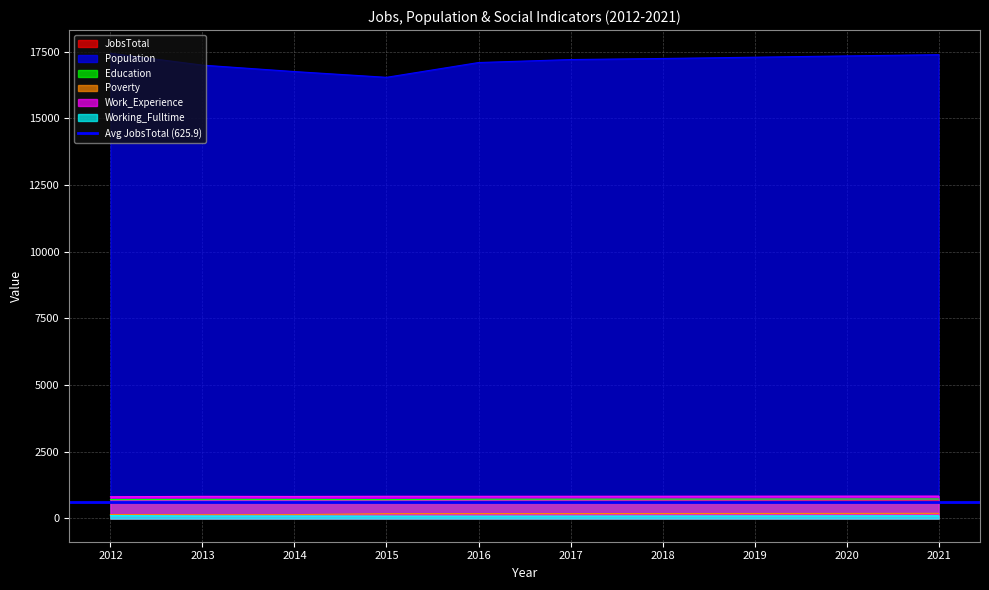

Rank the series by their maximum value, from highest to lowest.

Population, Work_Experience, Education, JobsTotal, Poverty, Working_Fulltime